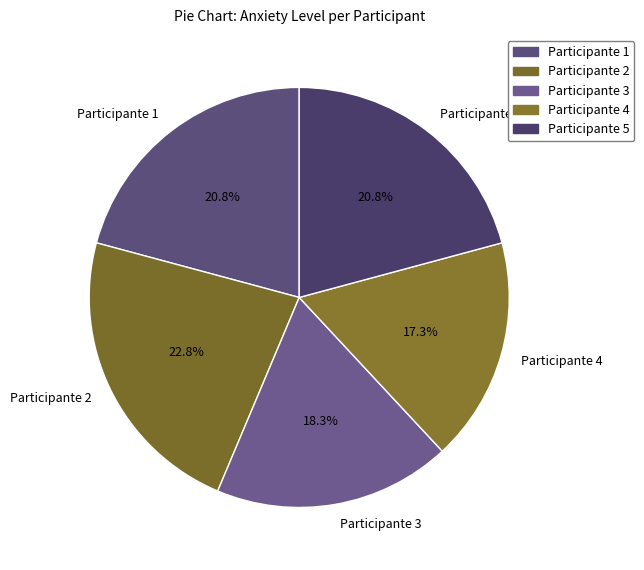

To the nearest percent, what is the average slice percentage?

20%